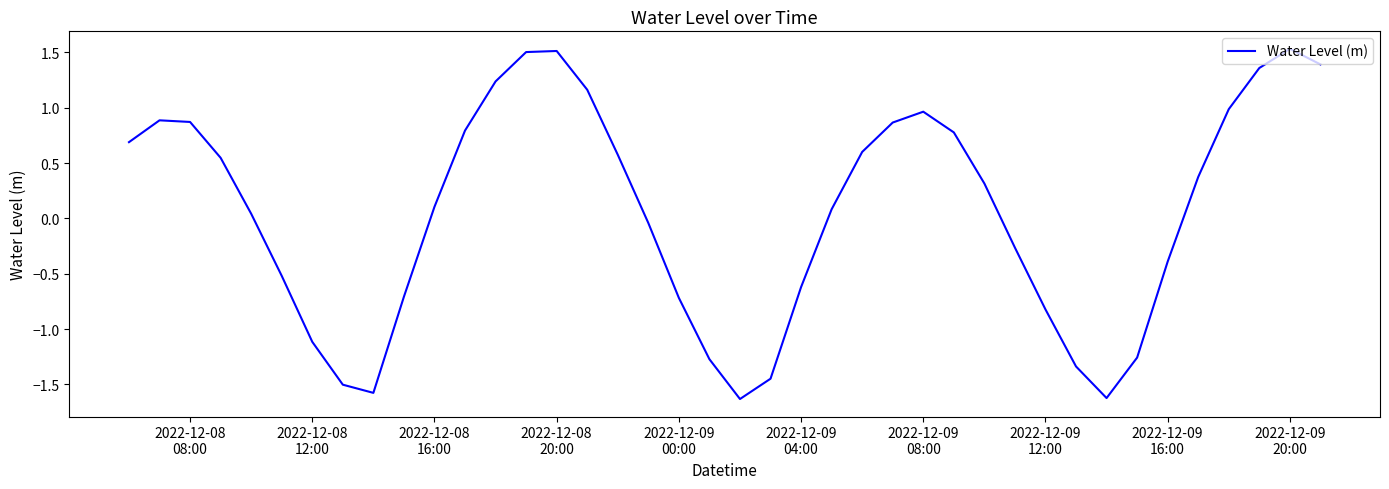

What is the greatest value displayed?

1.5